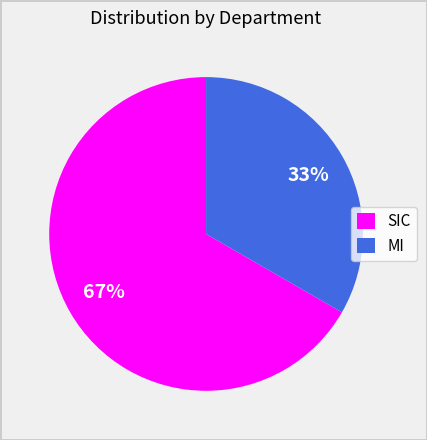

The MI slice represents 33% of the pie. True or false?

True